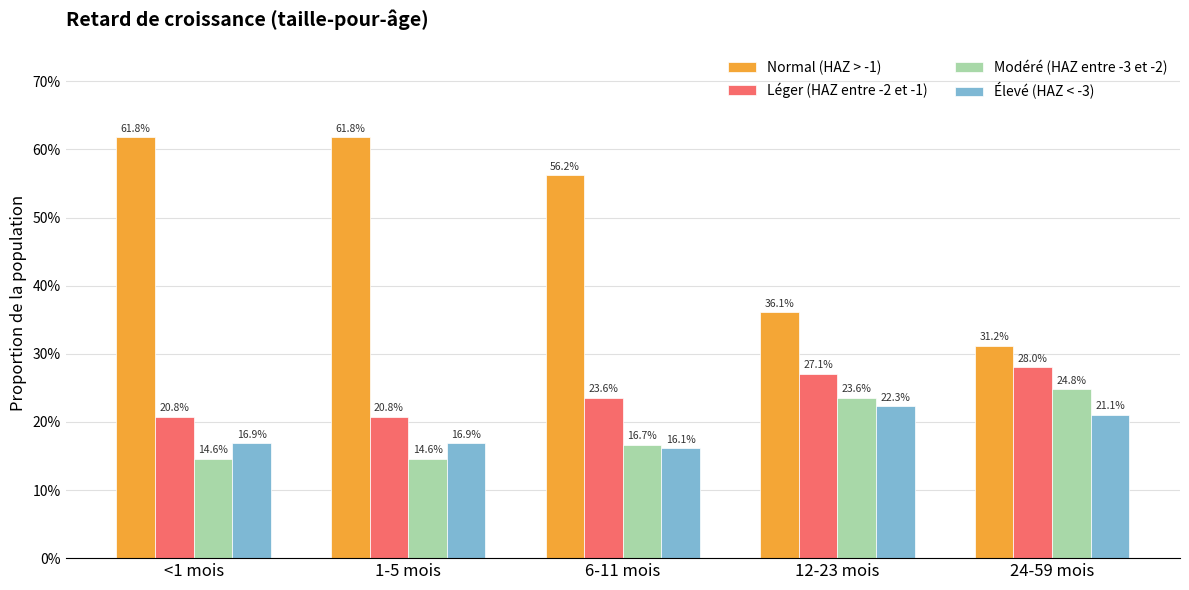

At which category is the sum across all series the highest?

<1 mois